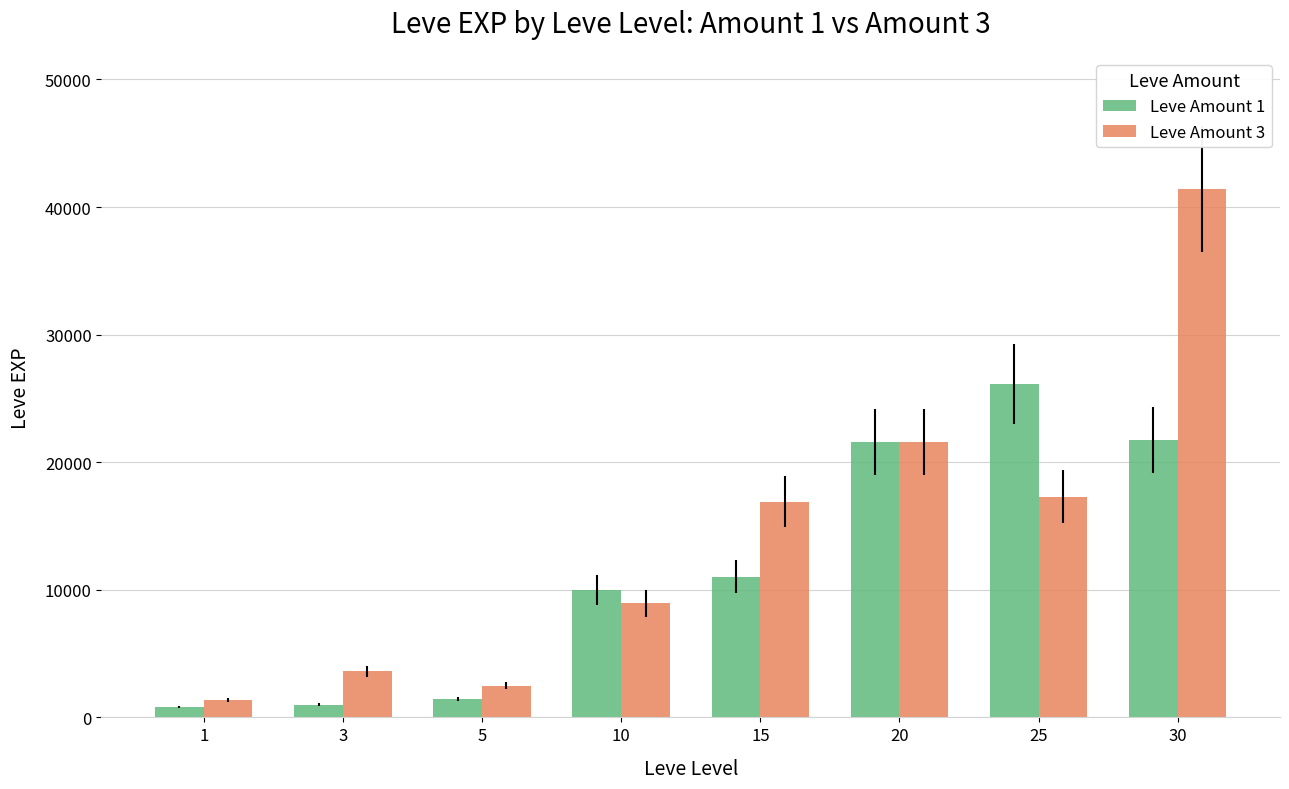

What is the value of the Leve Amount 3 bar at the 8th from the left?

41410